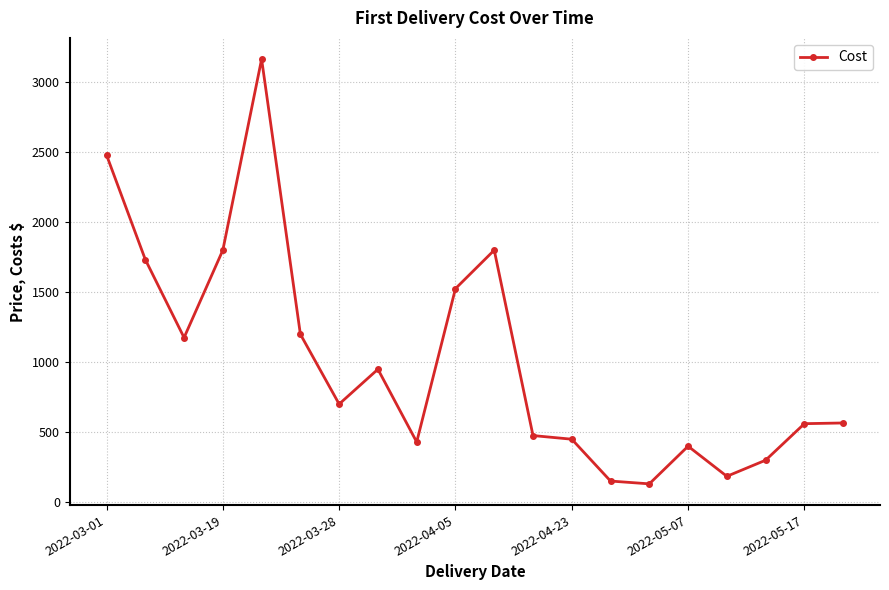

What is the maximum value shown in the chart?

3165.0